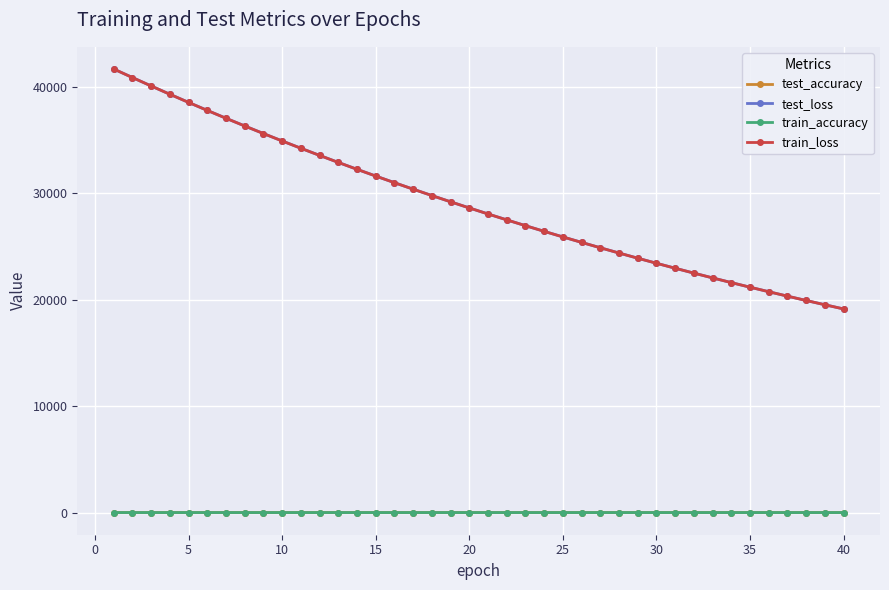

Count the train_accuracy values in the range 0 to 1.

40